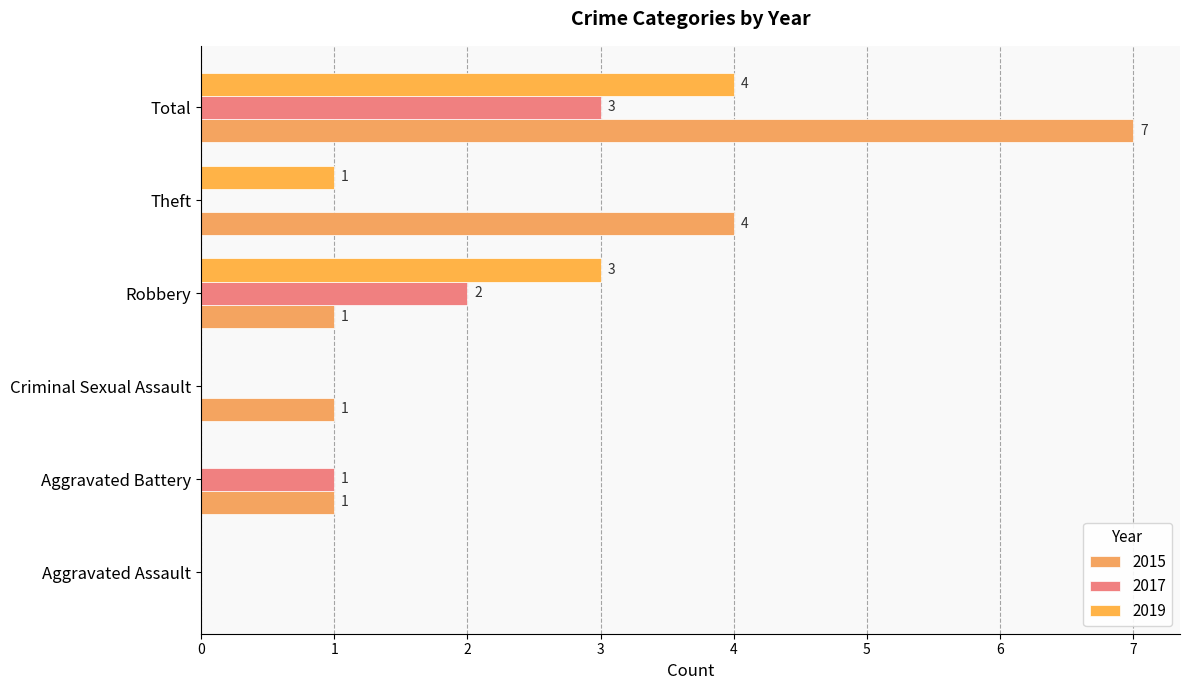

What is the difference between the maximum and minimum values in the 2019 series?

4